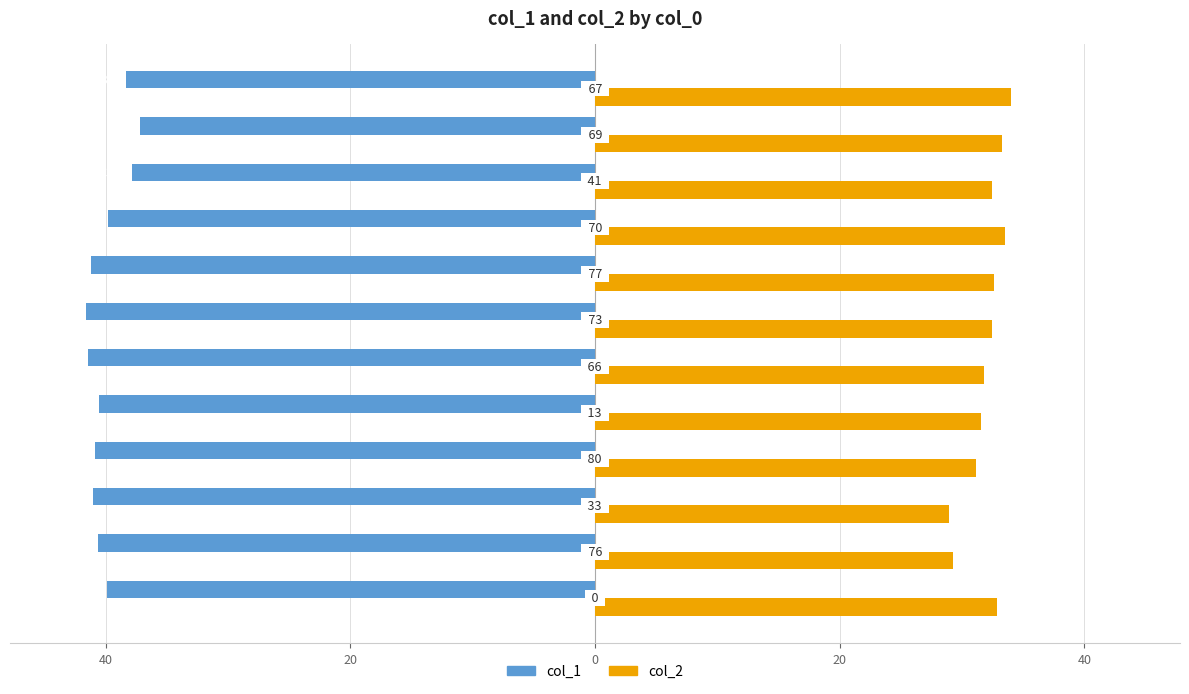

What are all the series names shown in the legend?

col_1, col_2